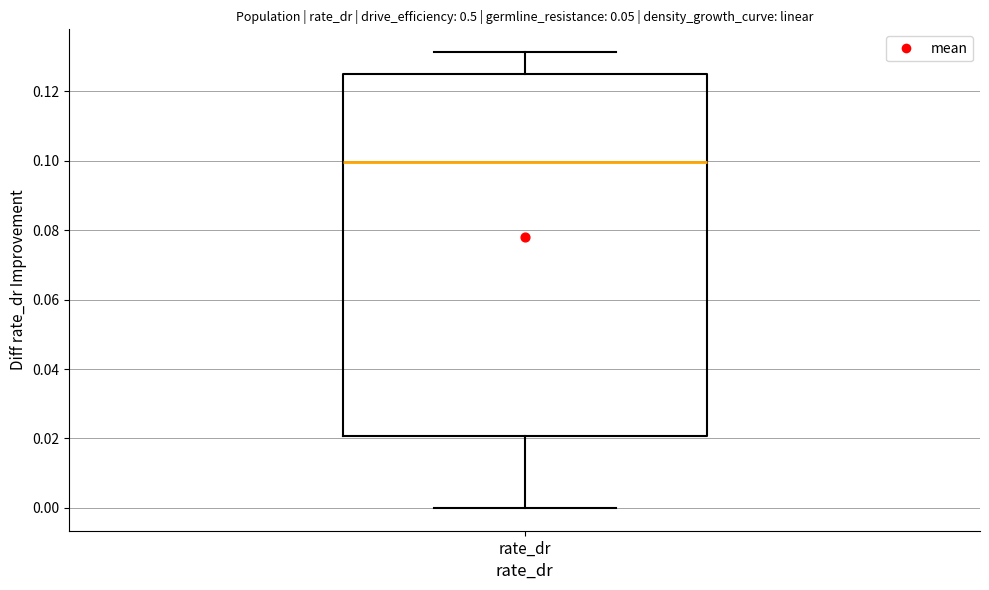

Where does the lower whisker of the box for rate_dr end on the y-axis? The values are not printed on the chart, so give them approximately, as read against the axis.

0.000